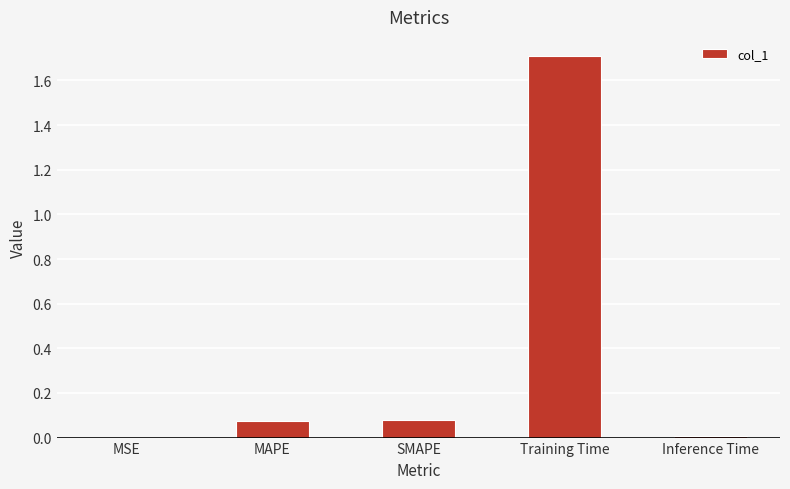

Between Training Time and MAPE, which is larger?

Training Time